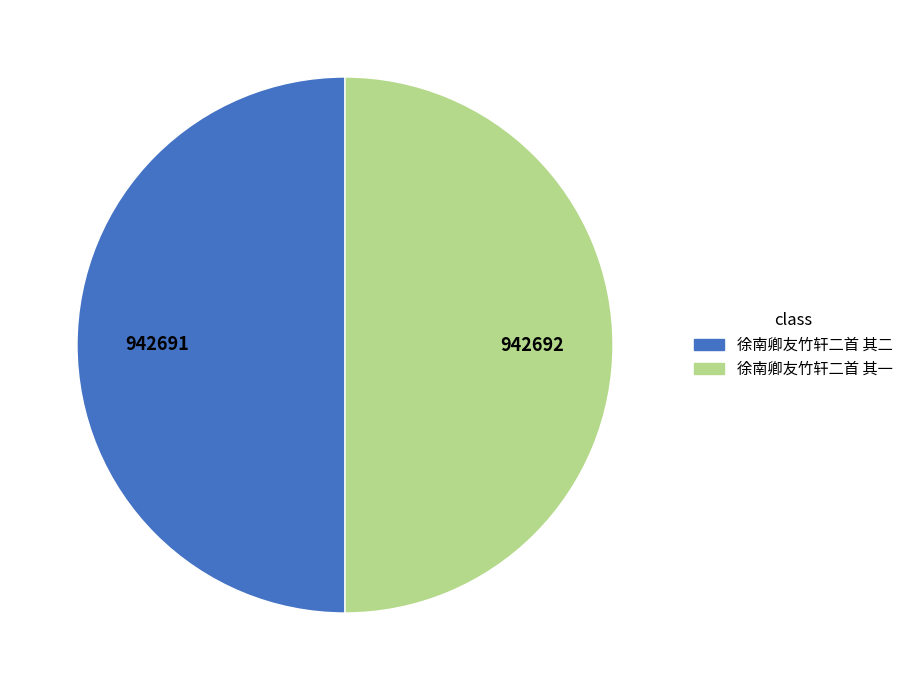

Combined, do 徐南卿友竹轩二首 其一 and 徐南卿友竹轩二首 其二 account for over 50%?

Yes